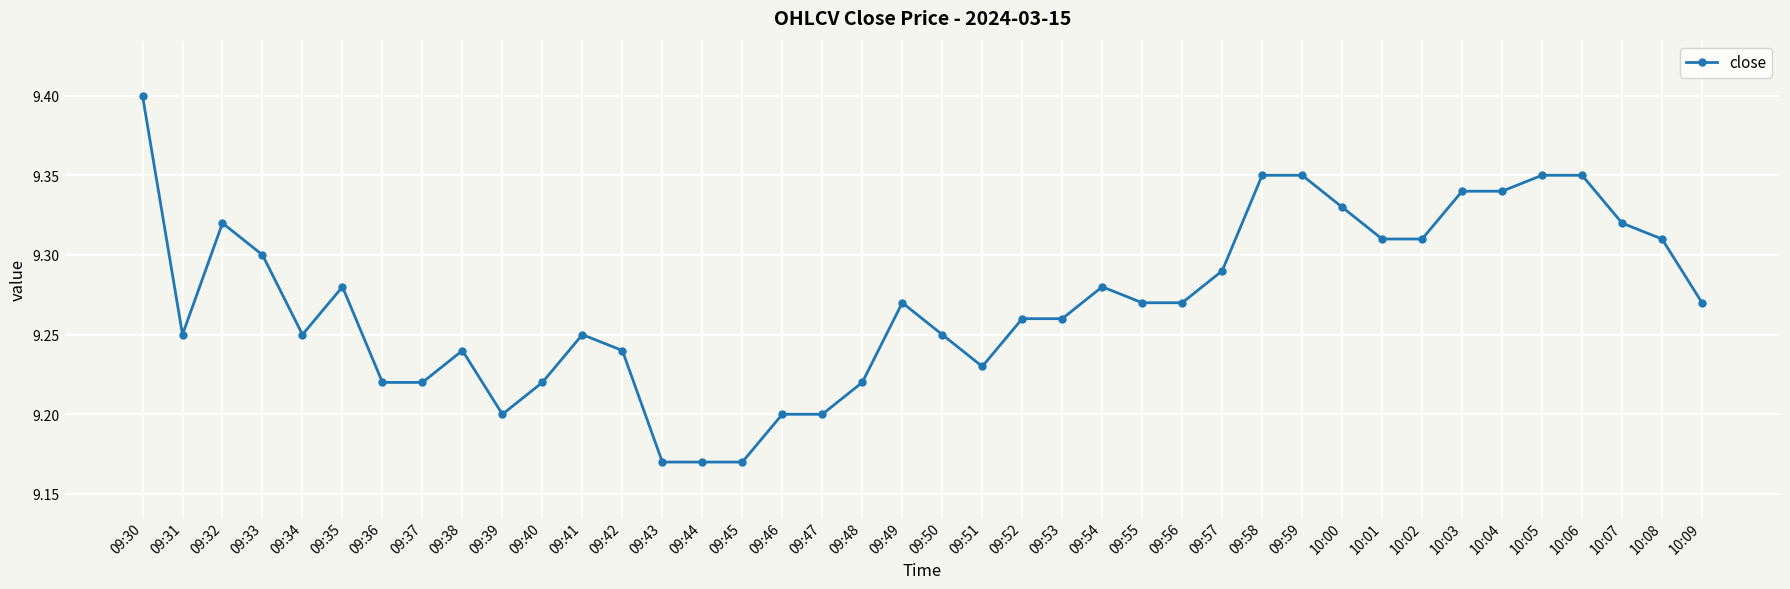

The value at 09:54 is 9.3. True or false?

True